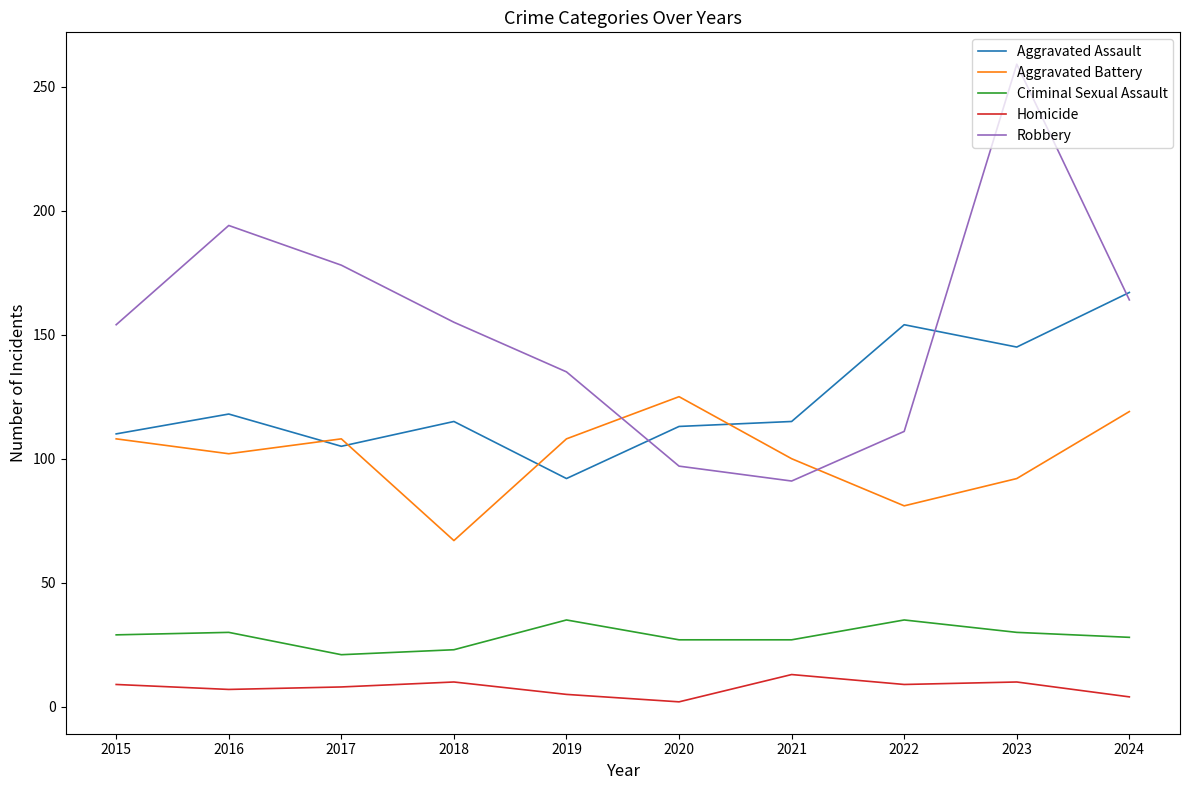

True or false: Criminal Sexual Assault has a value of 29 at 2015.

True